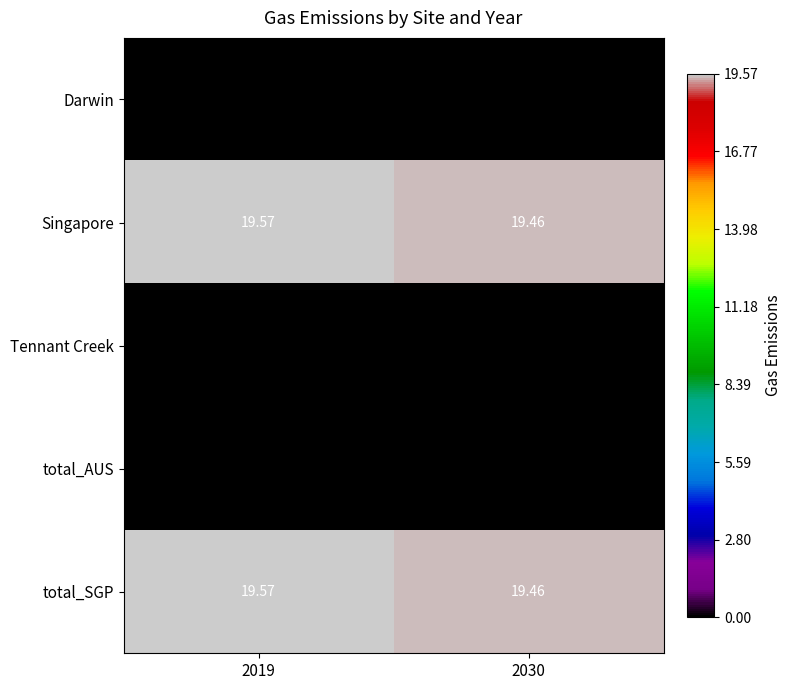

Which label corresponds to the largest value in the chart?

2019